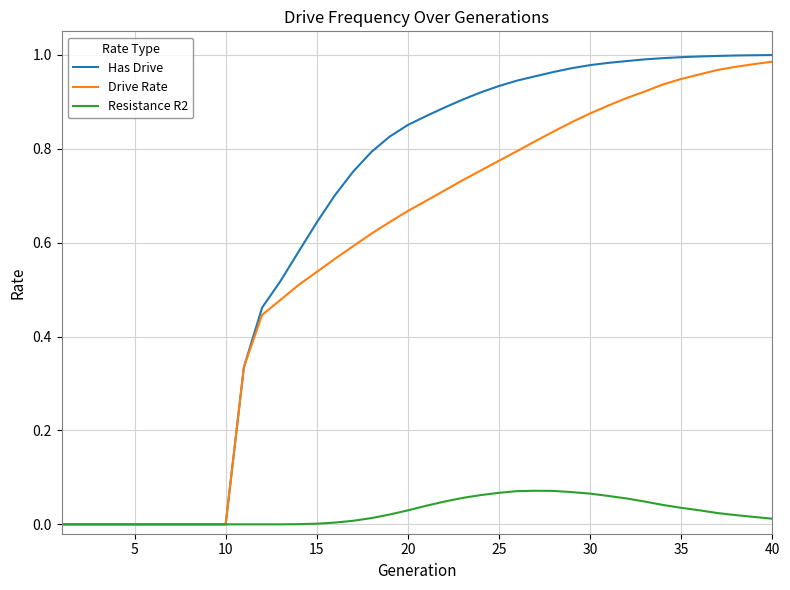

Which series has the largest range (max minus min)?

Has Drive